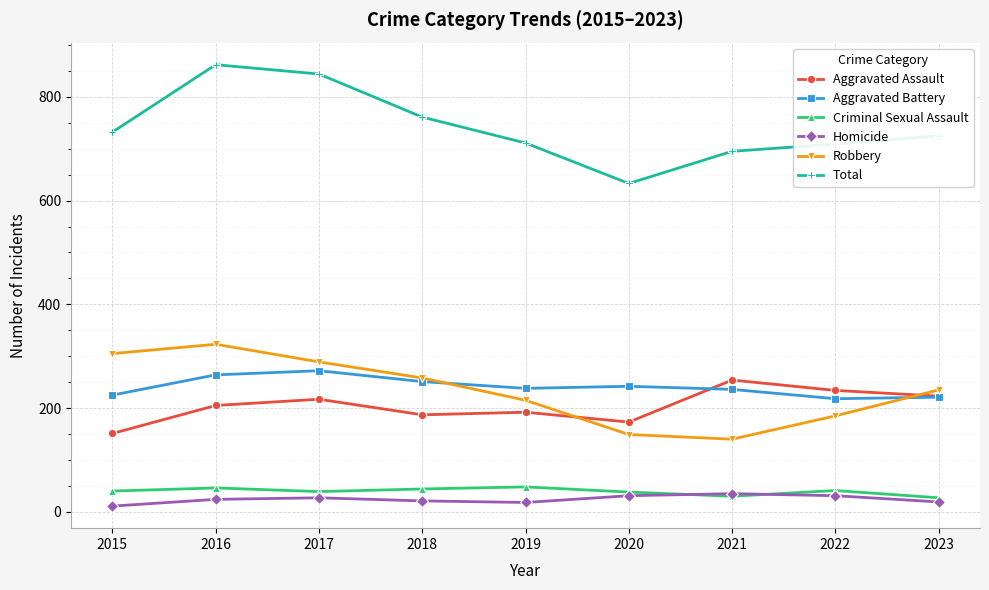

The Aggravated Assault series shows 373 at 2017. True or false?

False